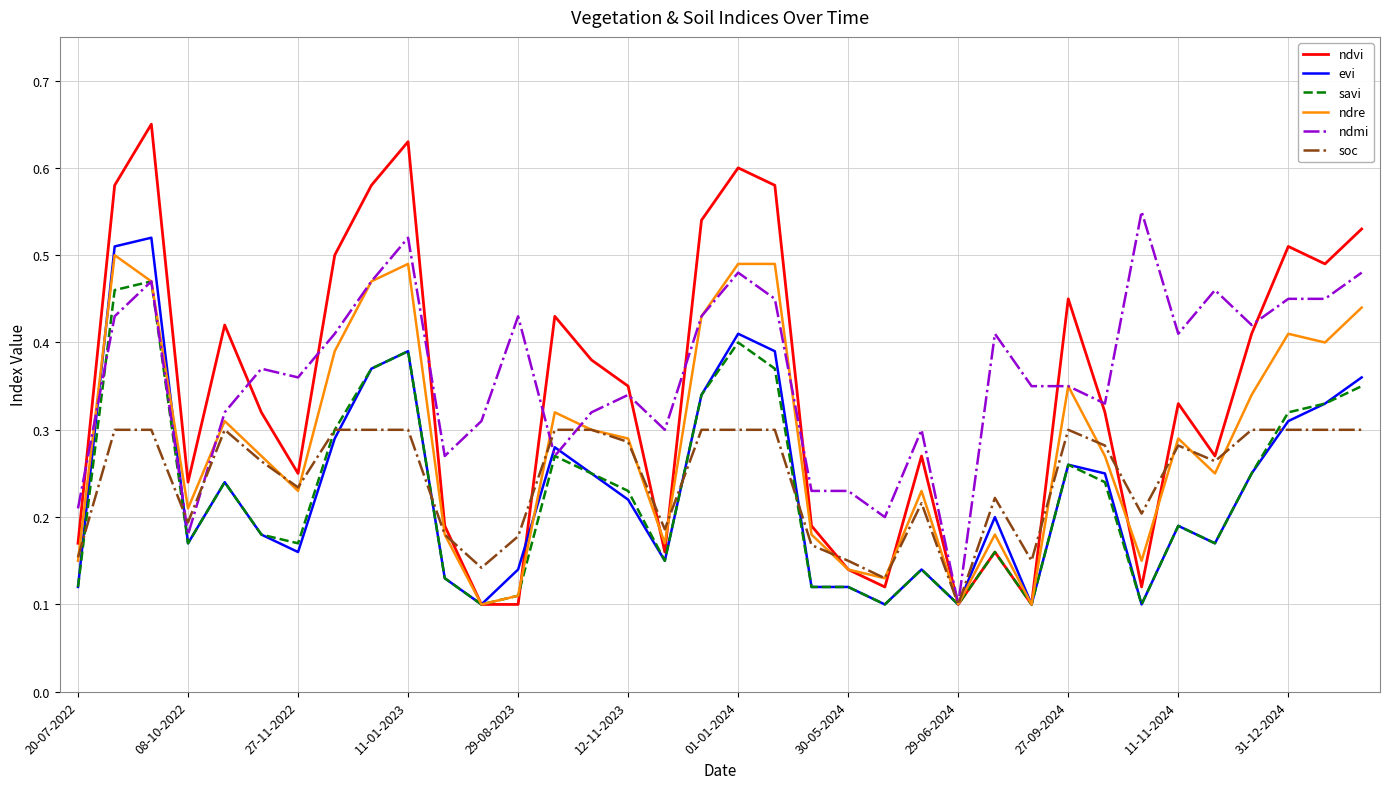

What are all the series names shown in the legend?

ndvi, evi, savi, ndre, ndmi, soc